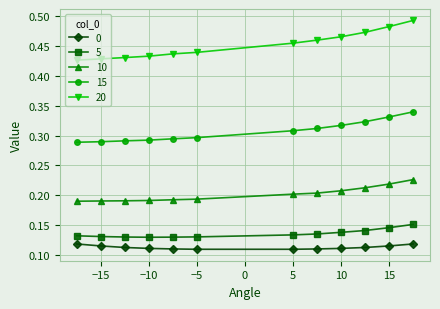

Which series has the widest spread of values?

20